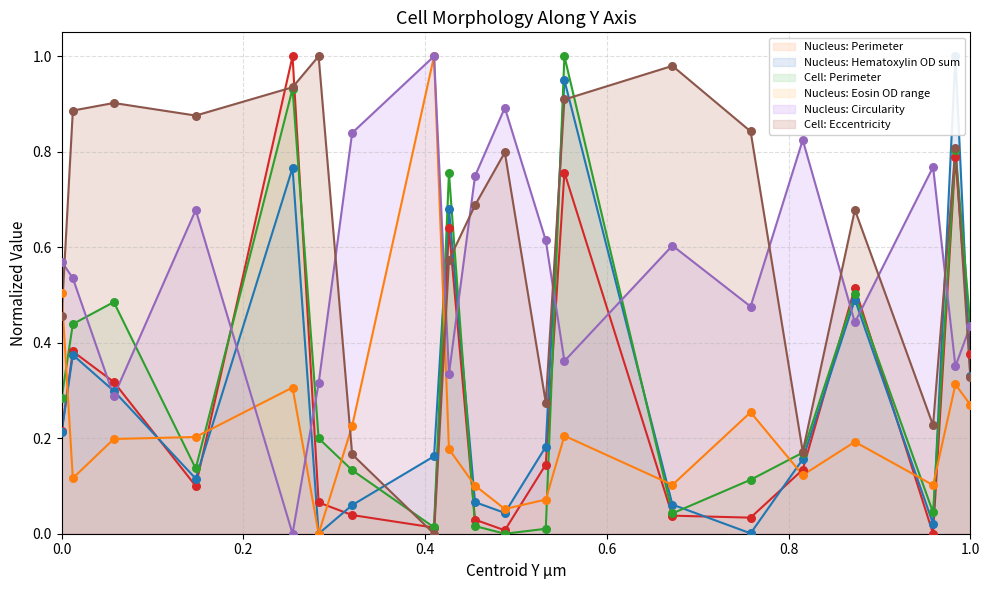

What is the total value across all series at 16062.9?

1.5